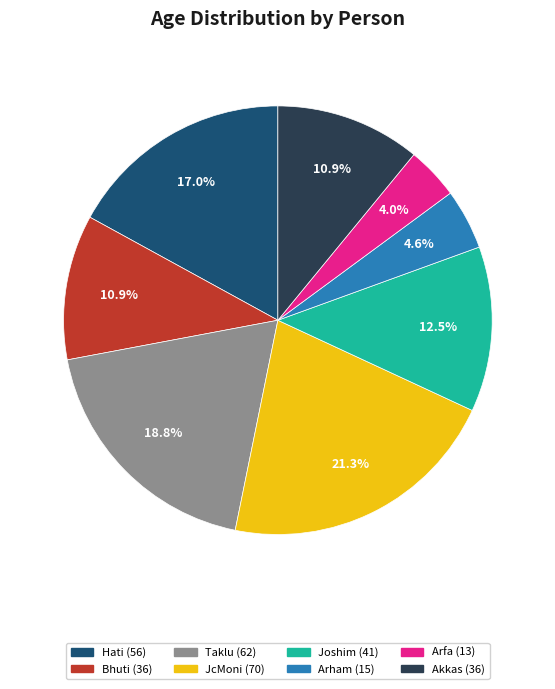

To the nearest percent, what is the difference between the largest and smallest slice percentages?

17%